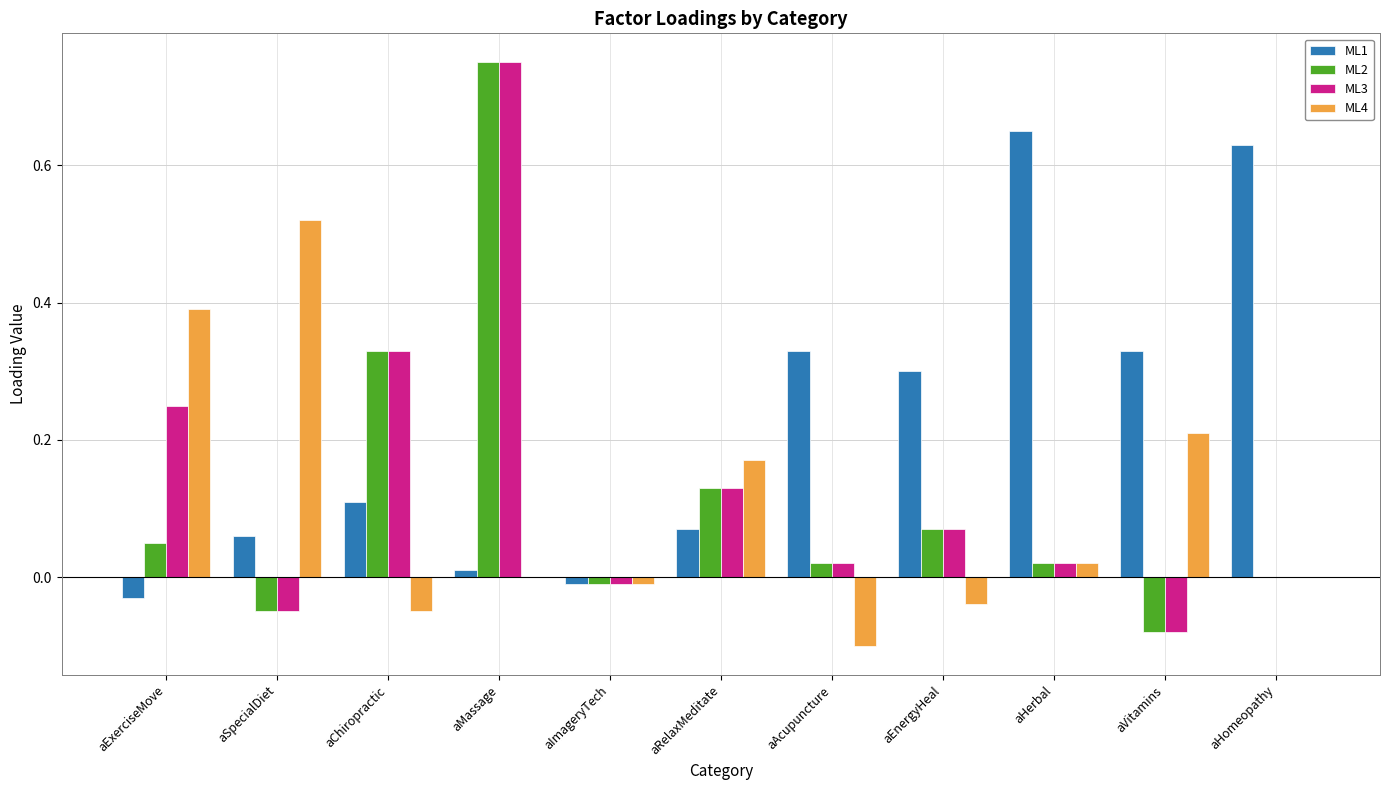

What is the sum of all ML3 values?

1.4